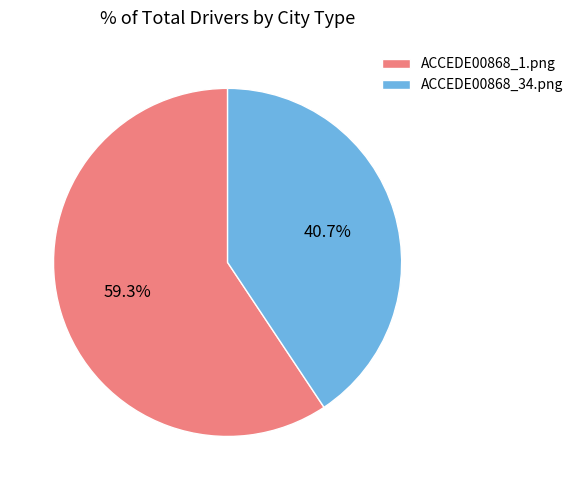

To the nearest percent, what percentage of the pie is ACCEDE00868_34.png?

41%